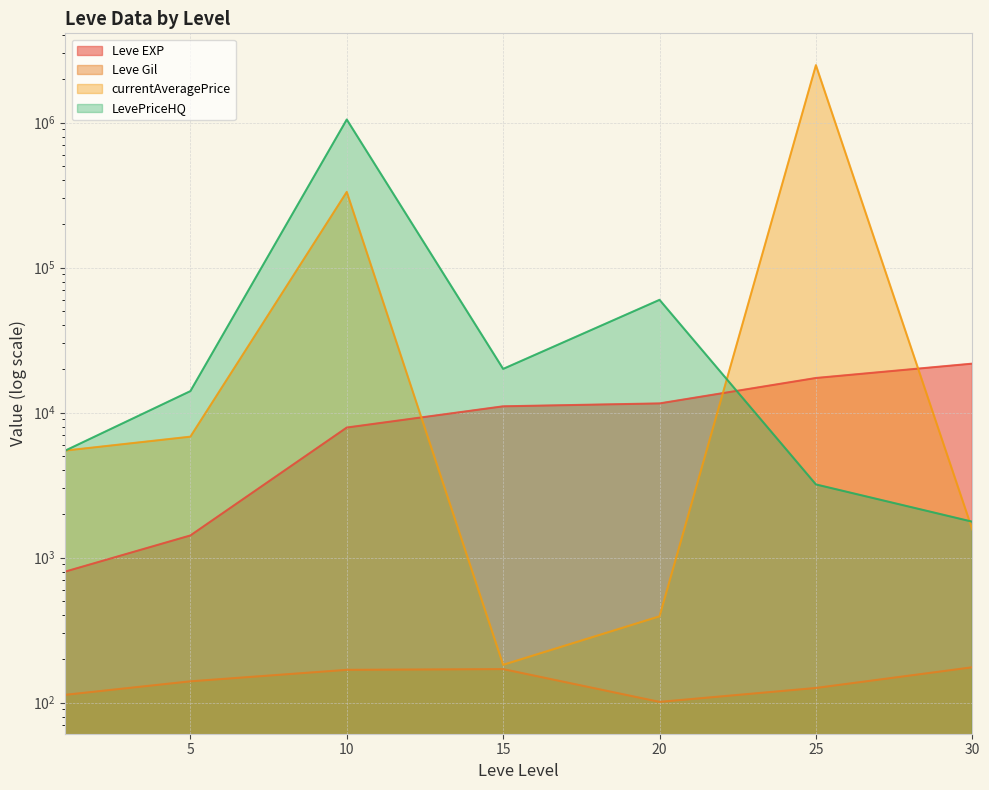

What is the difference between the highest and lowest values at 15?

19830.0